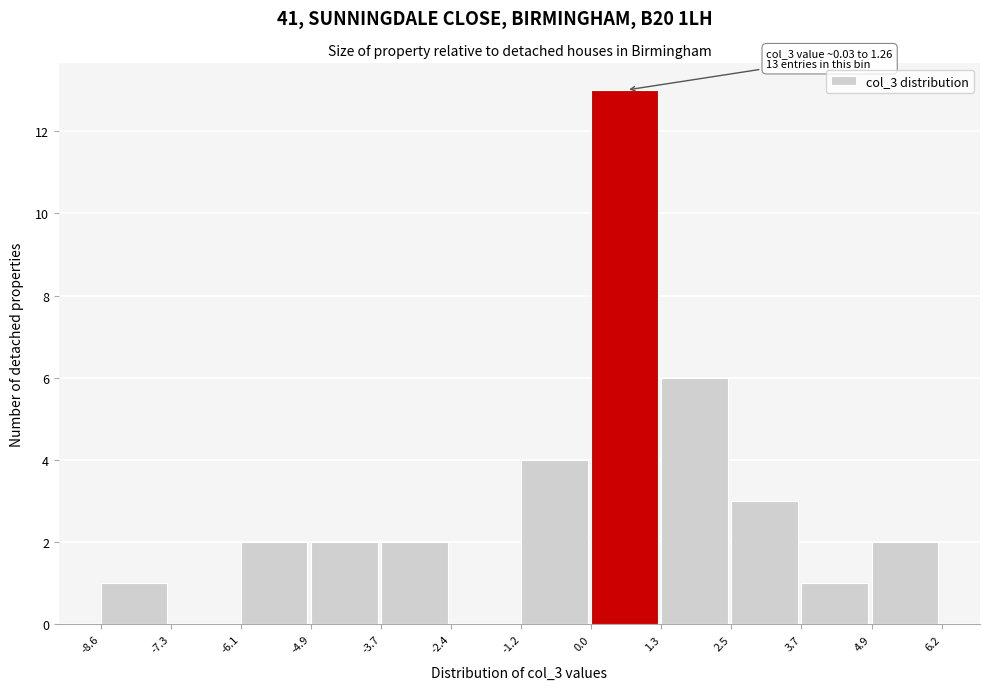

Over which range of the x-axis is the bar tallest?

0.0 to 1.3